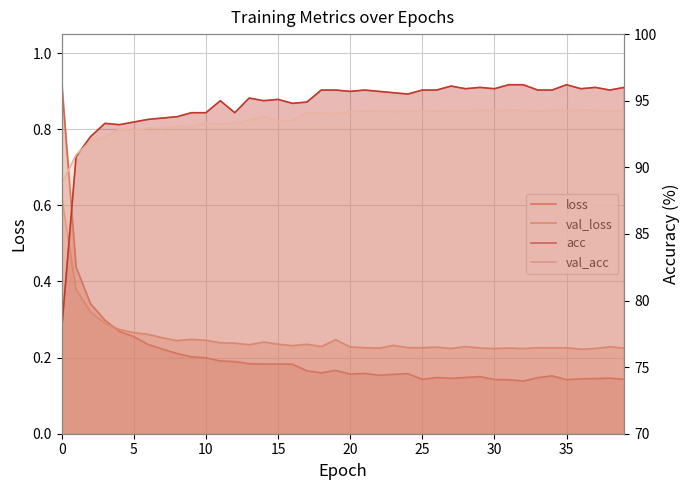

What are all the series names shown in the legend?

loss, val_loss, acc, val_acc